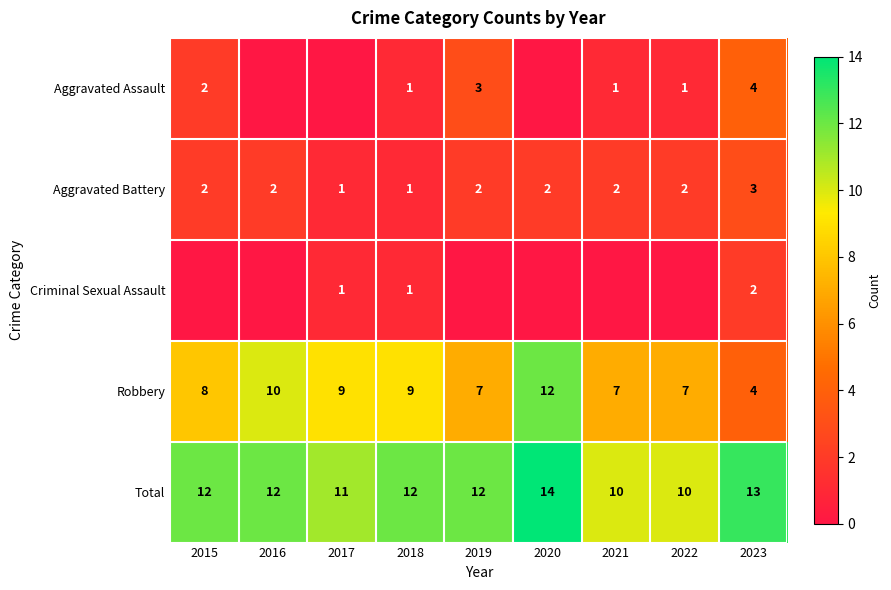

Which has a higher value, 2021 or 2020?

2021